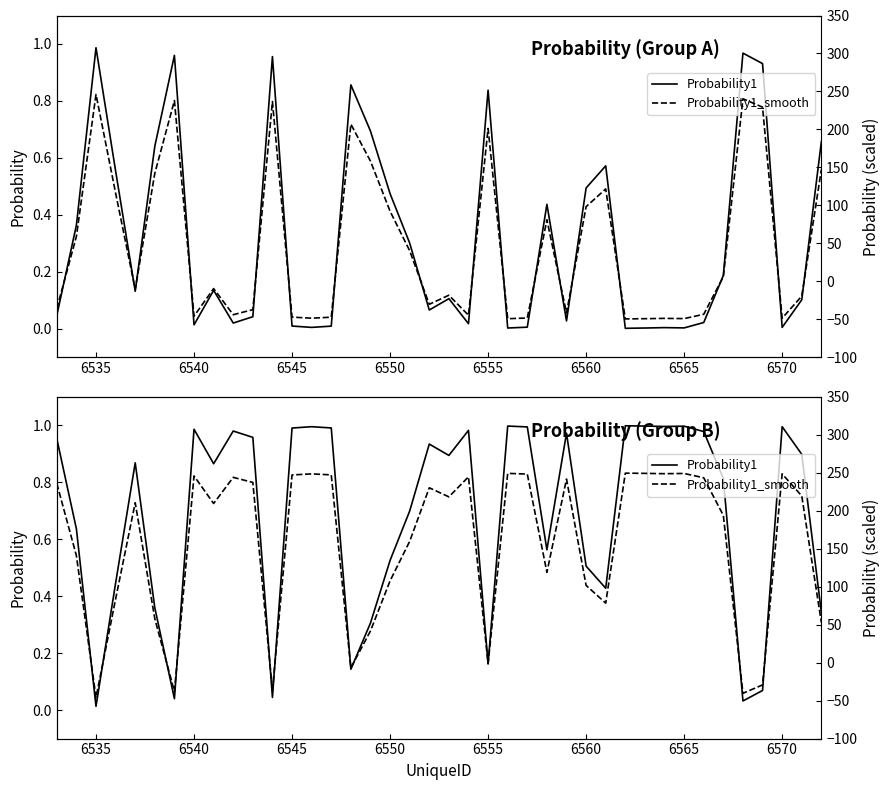

Reading left to right, extract all data points from this chart.

Probability1: 1.0	0.6	0.0	0.4	0.9	0.4	0.0	1.0	0.9	1.0	1.0	0.0	1.0	1.0	1.0	0.1	0.3	0.5	0.7	0.9	0.9	1.0	0.2	1.0	1.0	0.6	1.0	0.5	0.4	1.0	1.0	1.0	1.0	1.0	0.8	0.0	0.1	1.0	0.9	0.3
Probability1_smooth: 235.9	140.8	-46.0	83.7	210.4	57.7	-38.0	245.8	209.4	243.9	237.2	-36.7	247.0	248.4	247.1	-7.0	41.7	107.6	159.6	230.1	218.2	244.6	-1.3	249.1	248.2	118.9	241.6	101.6	78.3	249.4	249.1	248.7	249.0	243.3	193.8	-40.4	-29.3	248.5	219.4	52.8